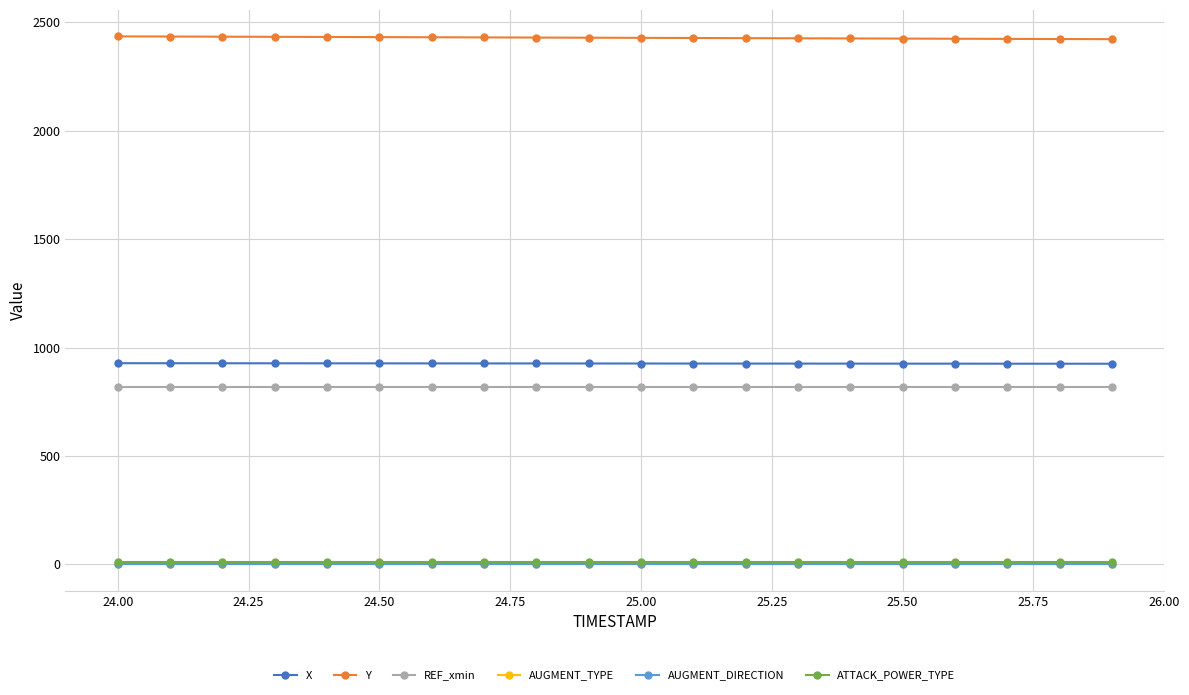

True or false: AUGMENT_DIRECTION and AUGMENT_TYPE intersect in this chart.

False